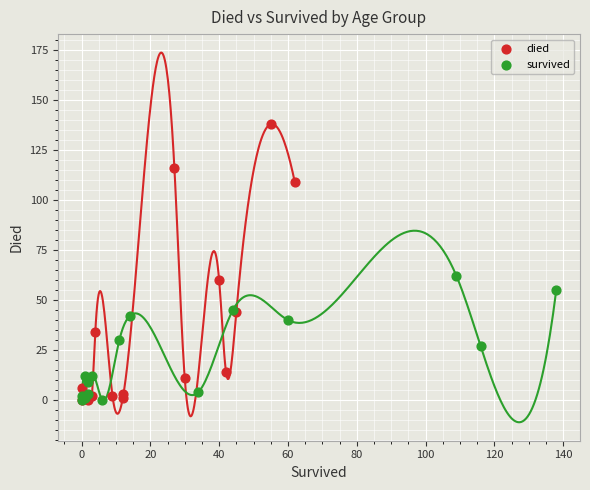

Which series reaches the maximum Y coordinate?

died